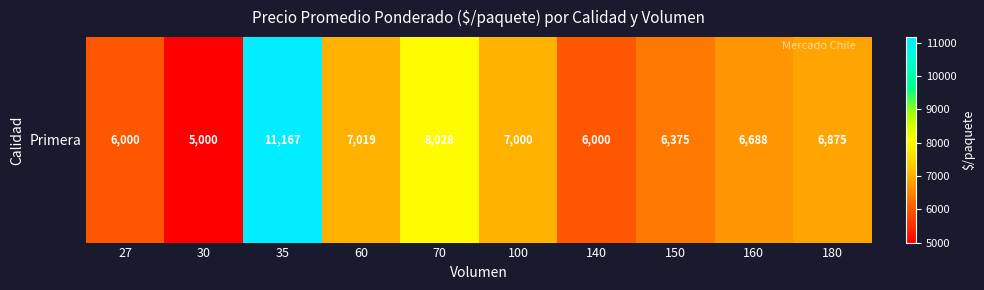

List the labels in order of value, smallest first.

30, 27, 140, 150, 160, 180, 100, 60, 70, 35